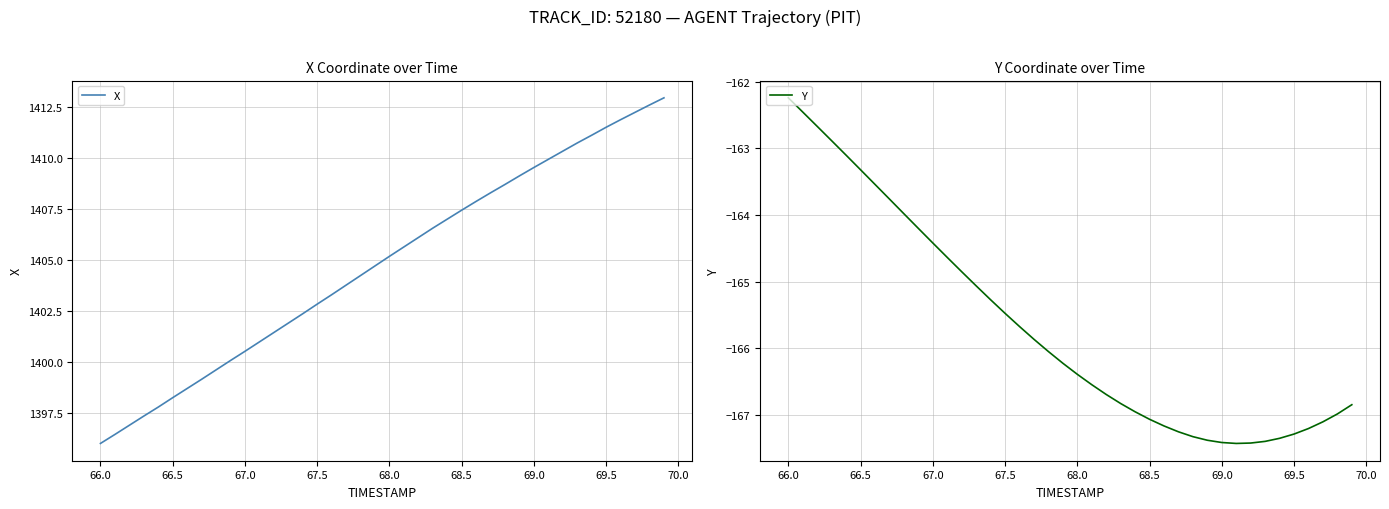

The value of X at 66.0 is 1816.7. True or false?

False